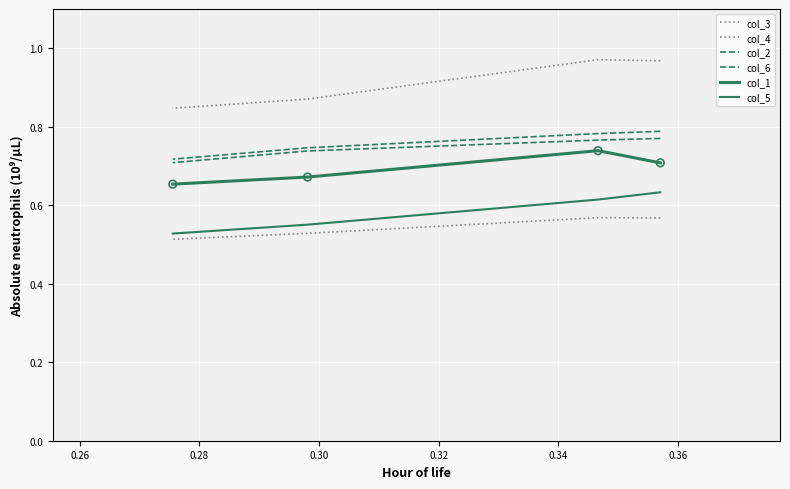

Which series contains the lowest Y value?

col_4